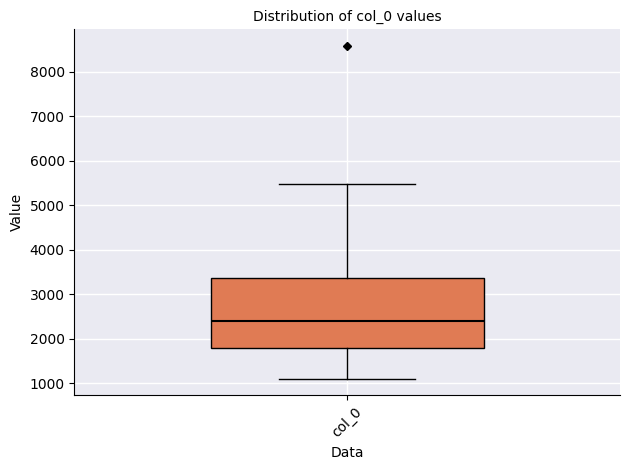

Where is the upper edge of the box for col_0 on the y-axis? The values are not printed on the chart, so give them approximately, as read against the axis.

3400